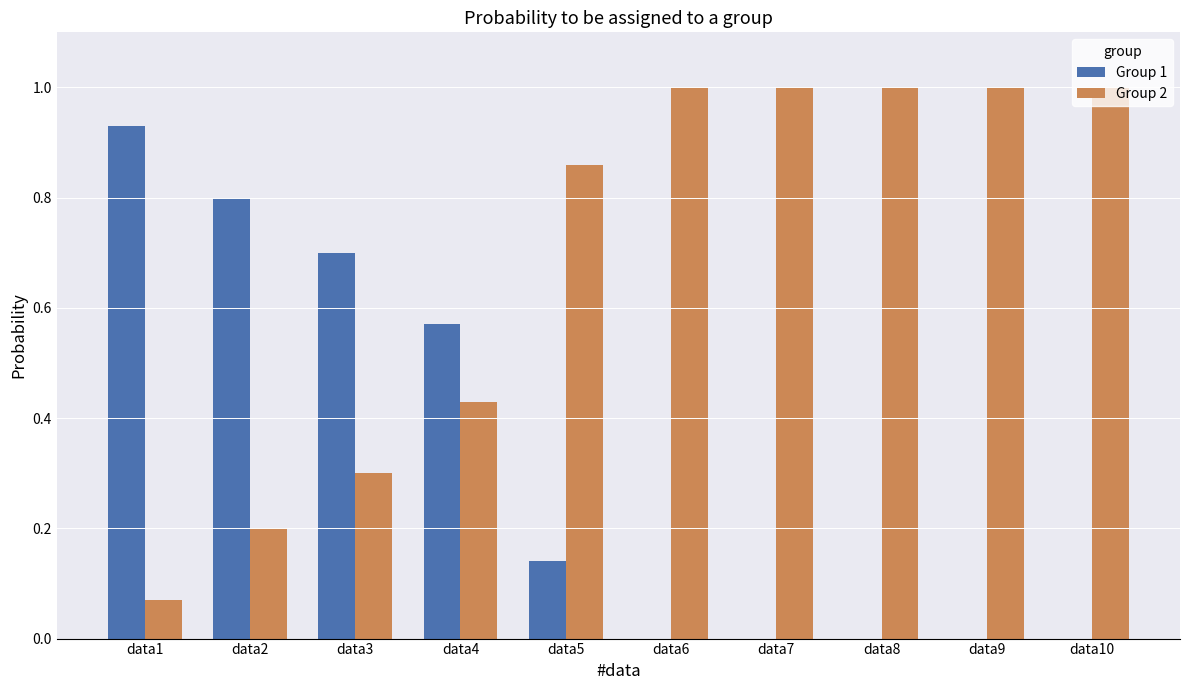

What is the total value across all series at data3?

1.0